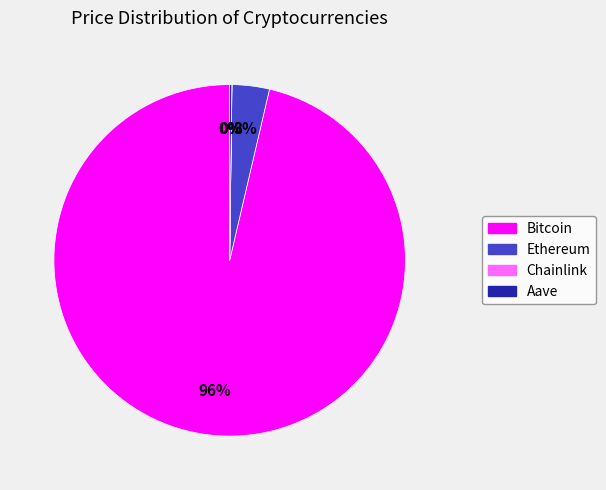

What percentage is the Ethereum slice, to the nearest percent?

3%